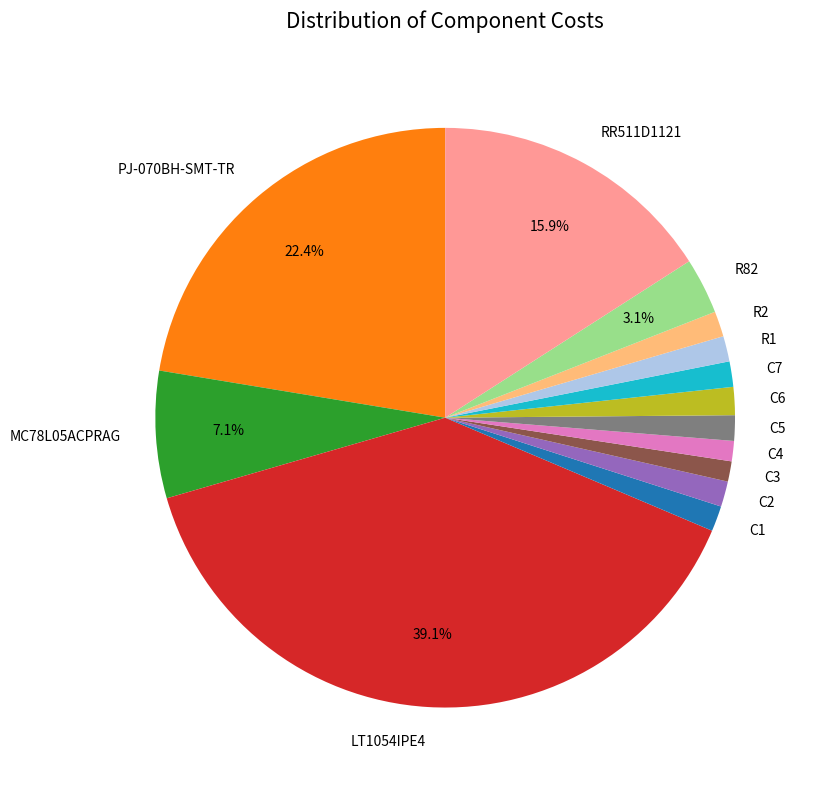

To the nearest percent, what portion does C2 represent?

1%